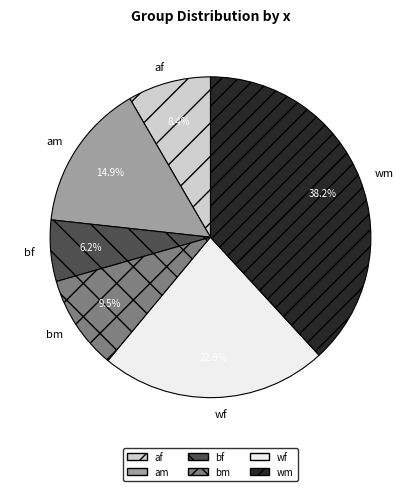

To the nearest percent, what is the average slice percentage?

17%